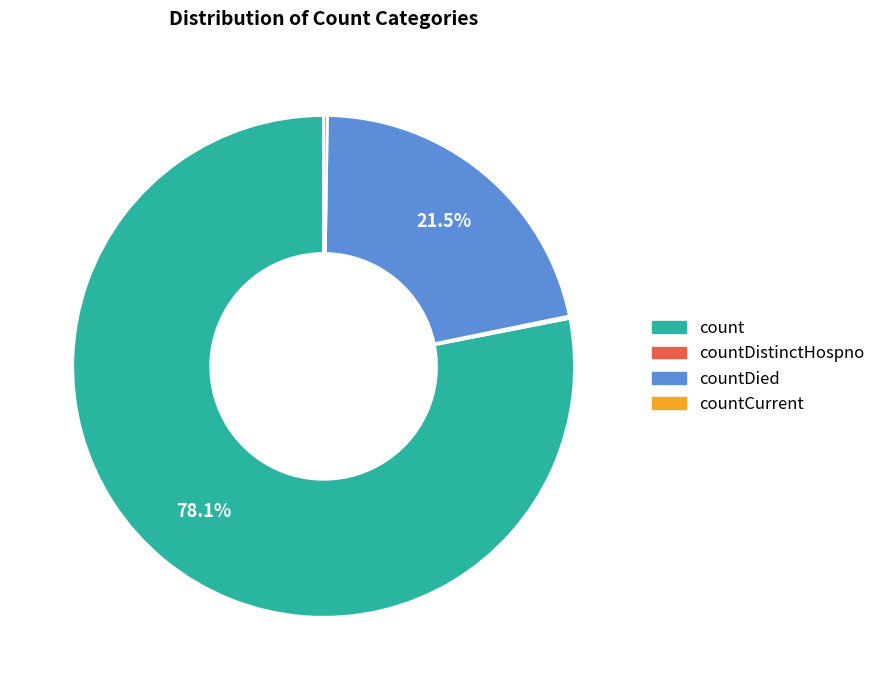

Which slice represents more than half of the pie?

count